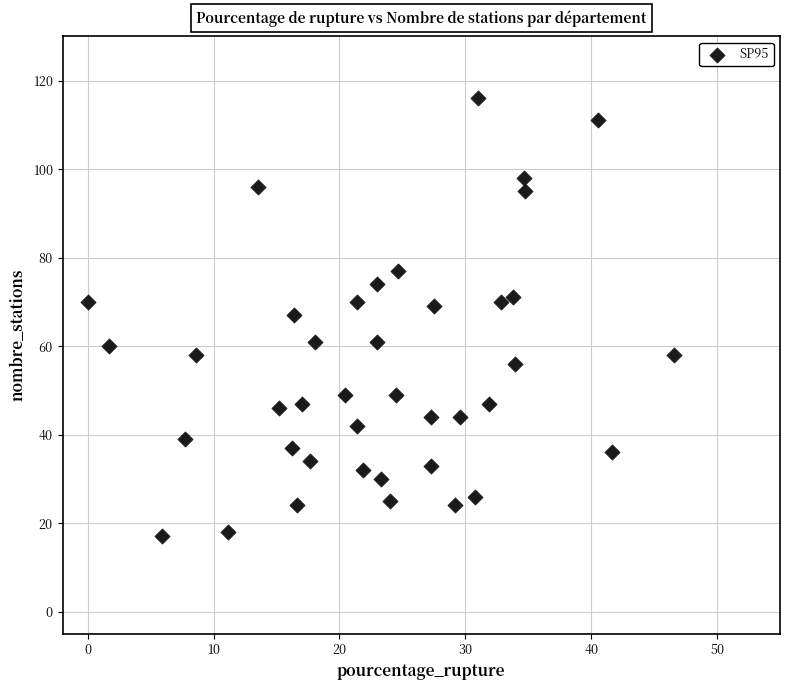

What is the range of Y values (max minus min)?

99